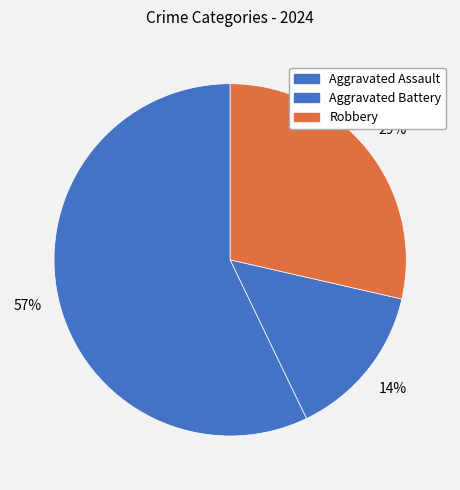

Does Aggravated Assault account for over 50% of the chart?

Yes